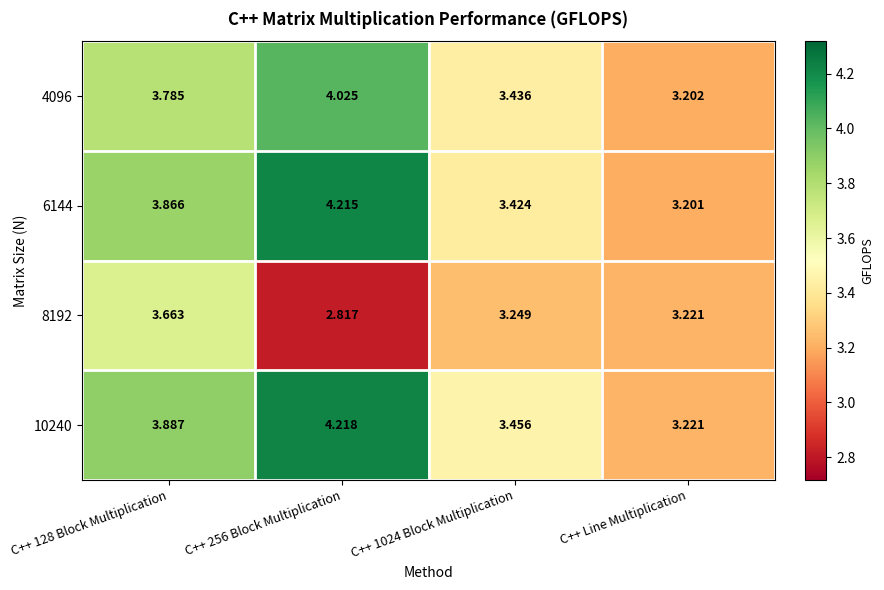

At which label is 4096 closest to 3?

C++ Line Multiplication